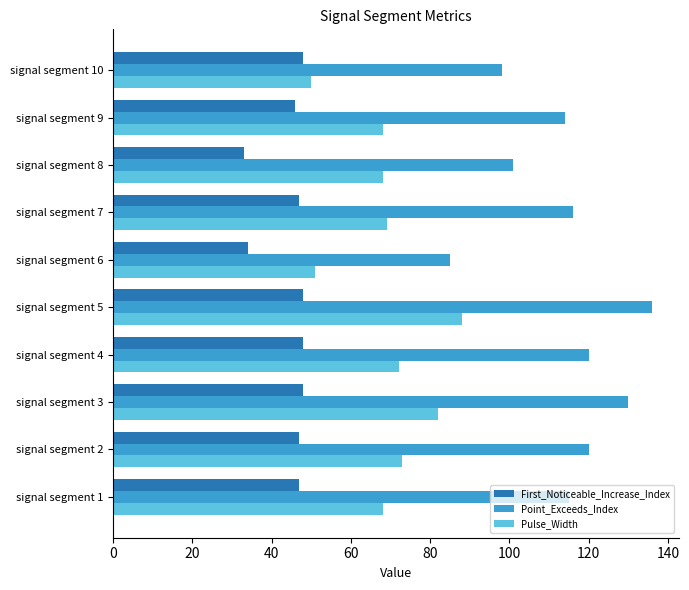

Is the value of Point_Exceeds_Index at signal segment 1 greater than the value of Pulse_Width at signal segment 5?

Yes